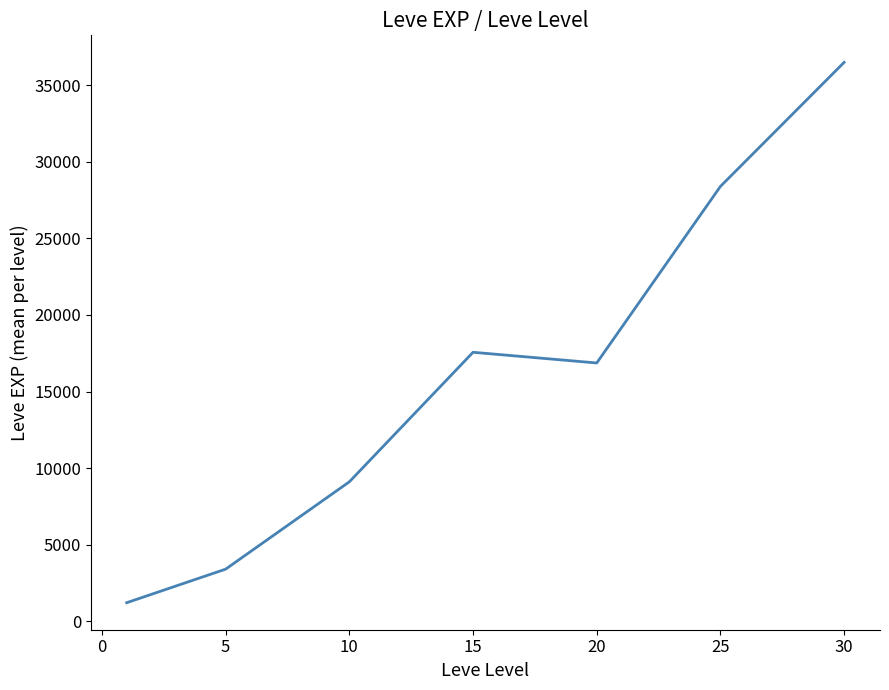

What is the average value?

16148.5